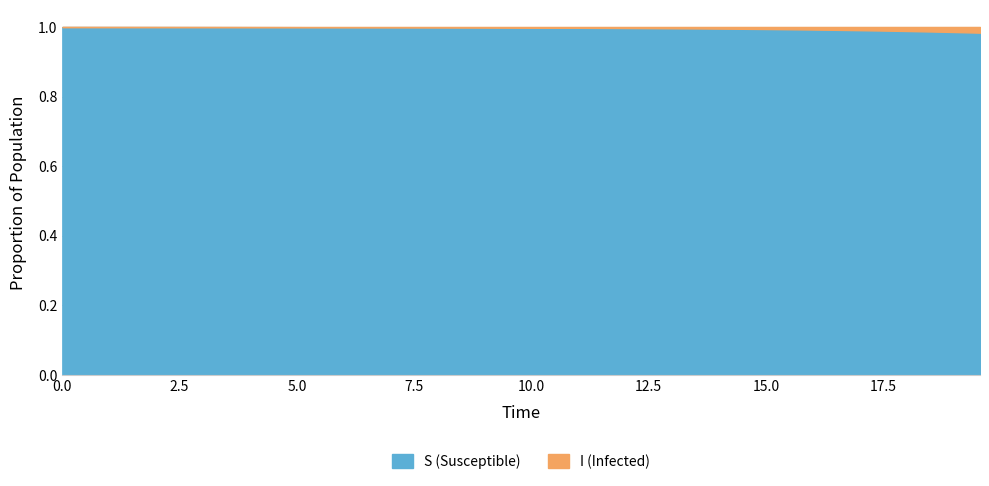

Is the value of I at 13.043478260869565 greater than the value of S at 10.535117056856187?

No